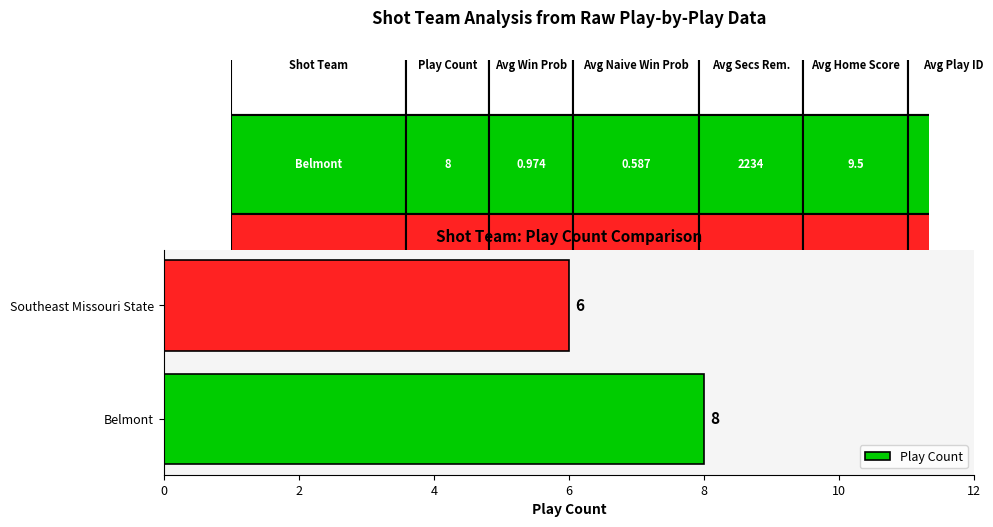

Which label corresponds to the smallest value in the chart?

Southeast Missouri State